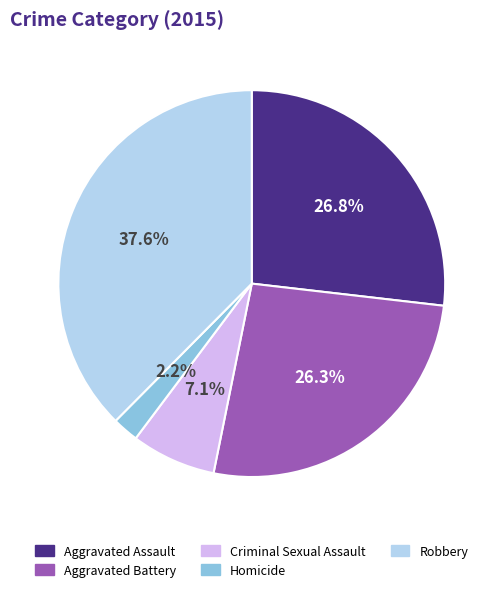

How many slices are in this pie chart?

5